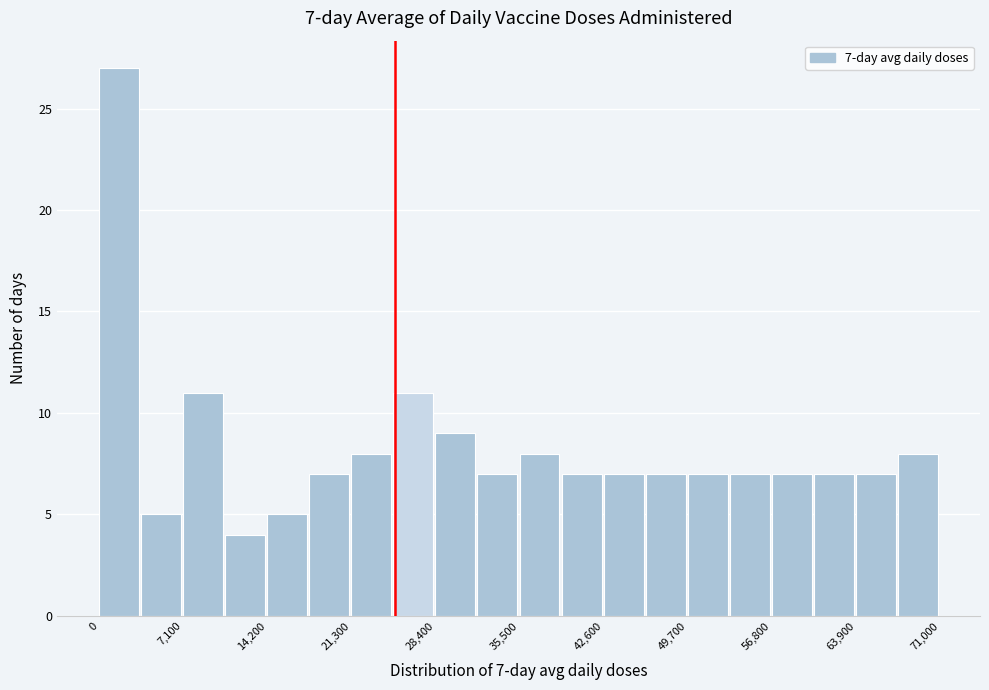

Around what value on the x-axis is the tallest bar? Give the approximate position of its centre, as read against the axis.

2000